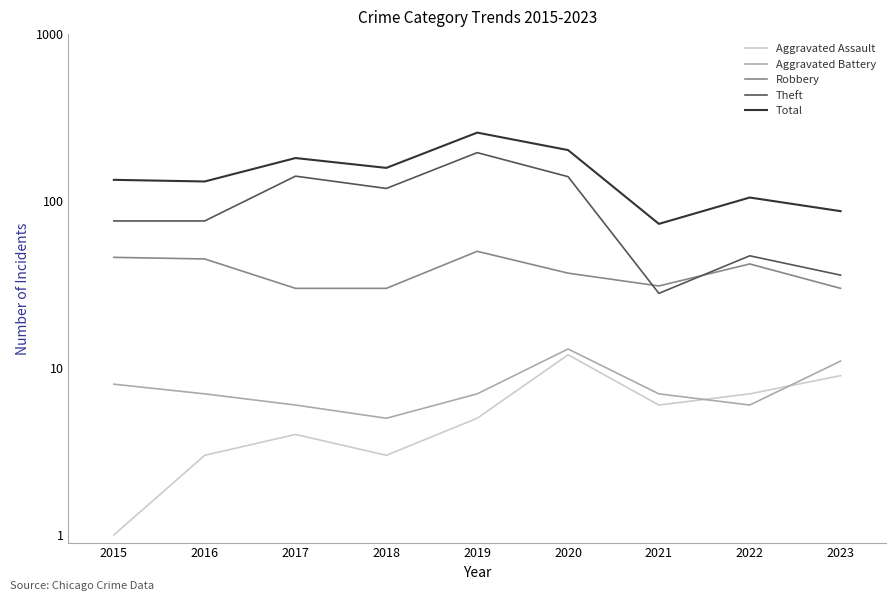

What is the total value across all series at 2016?

262